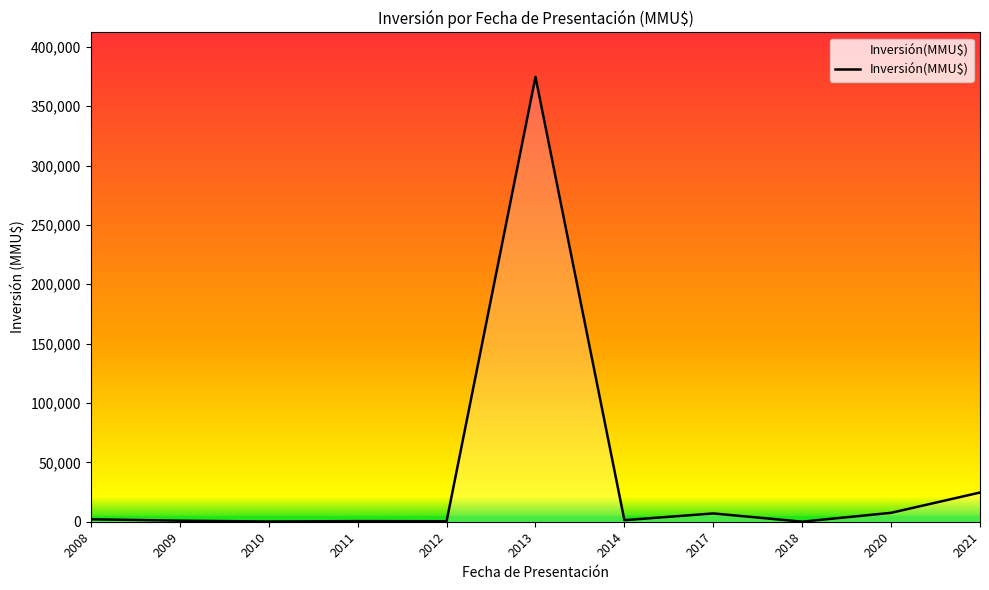

The chart shows a value of 374630 at 2013. True or false?

True